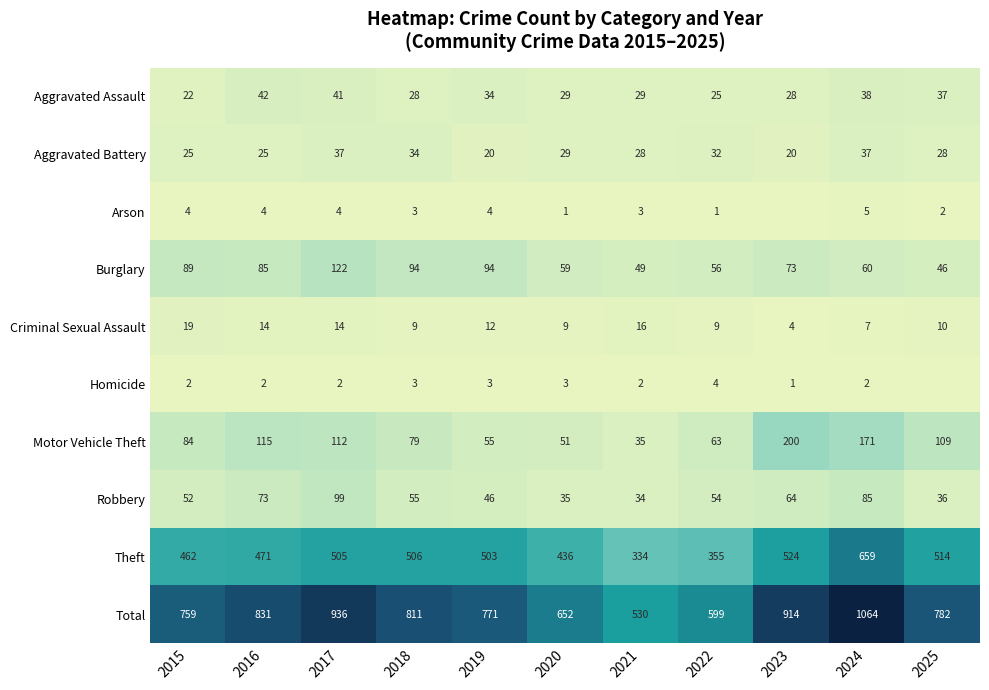

What is the greatest value displayed?

1064